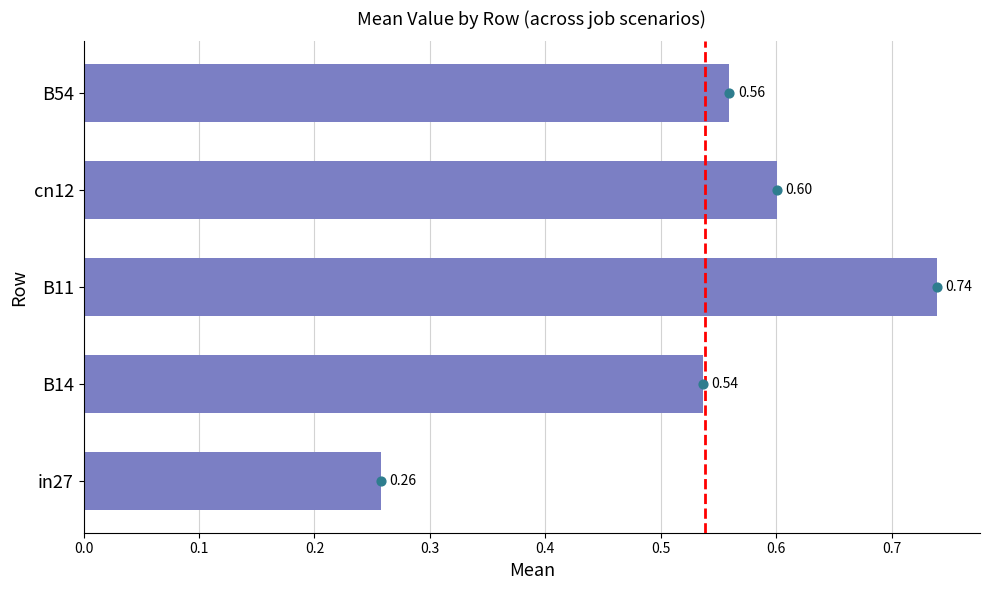

What is the change in value from B11 to B54?

-0.2